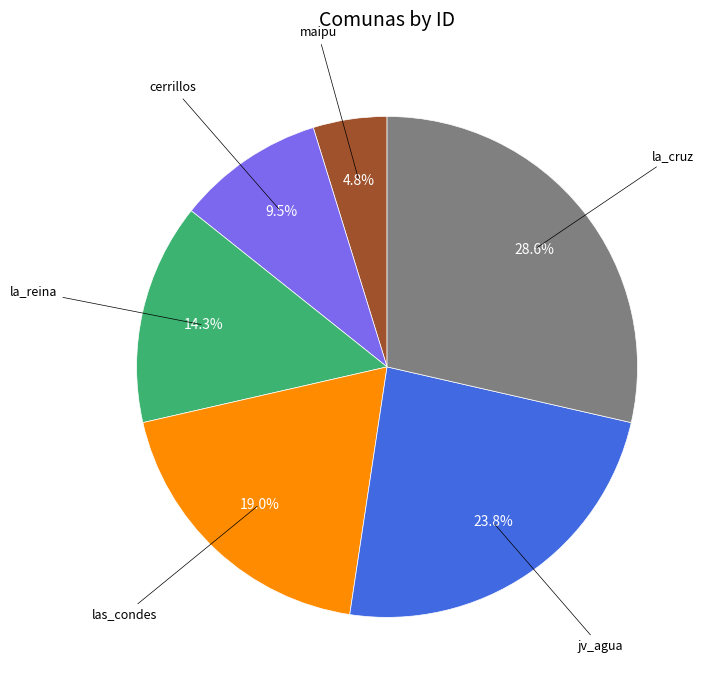

Which slice is the largest?

la_cruz